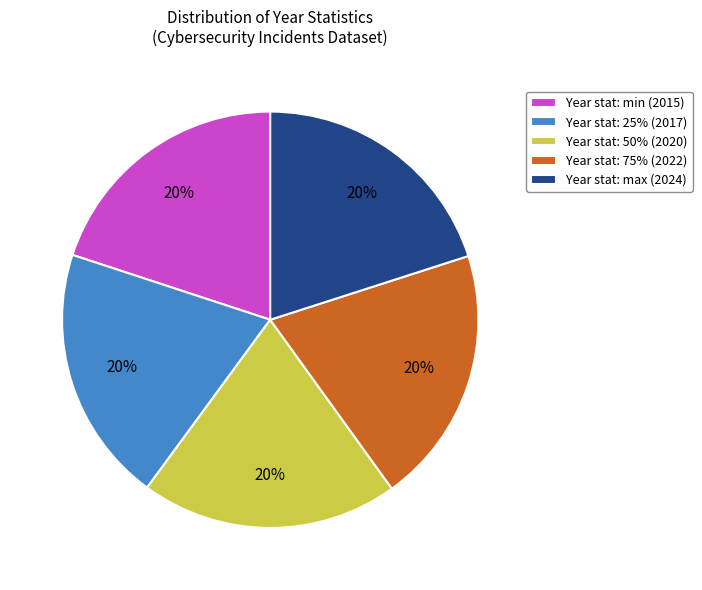

The Year stat: 25% (2017) slice represents 34% of the pie. True or false?

False